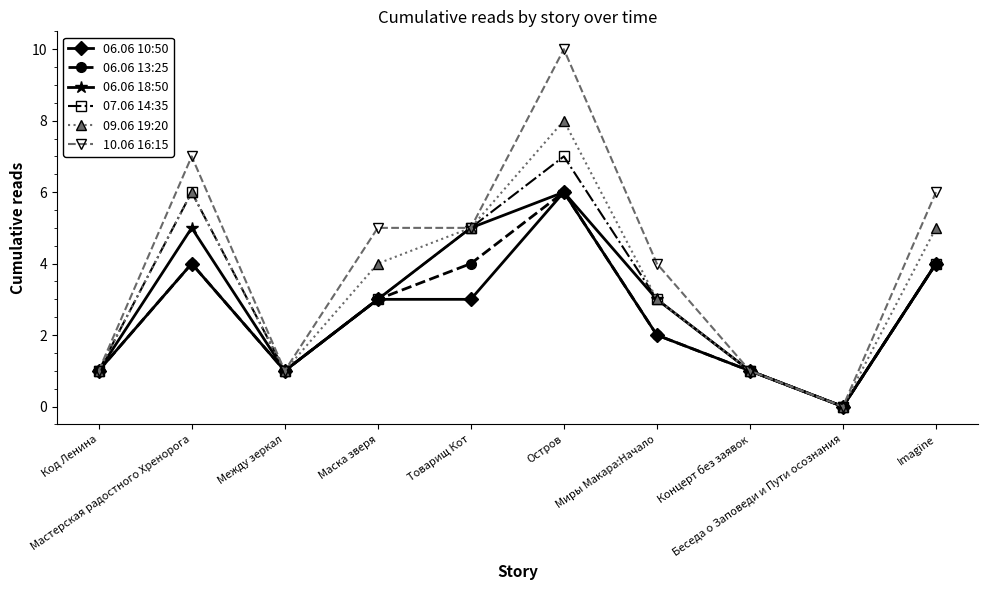

At which category is the sum across all series the highest?

Остров